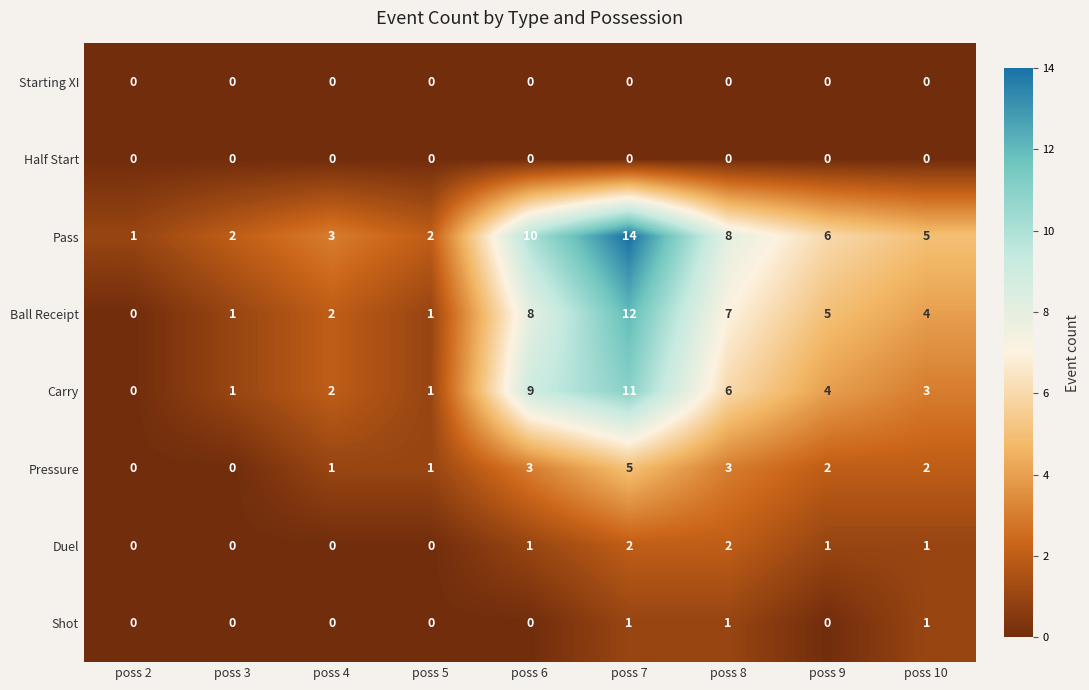

Which series has the widest spread of values?

Pass